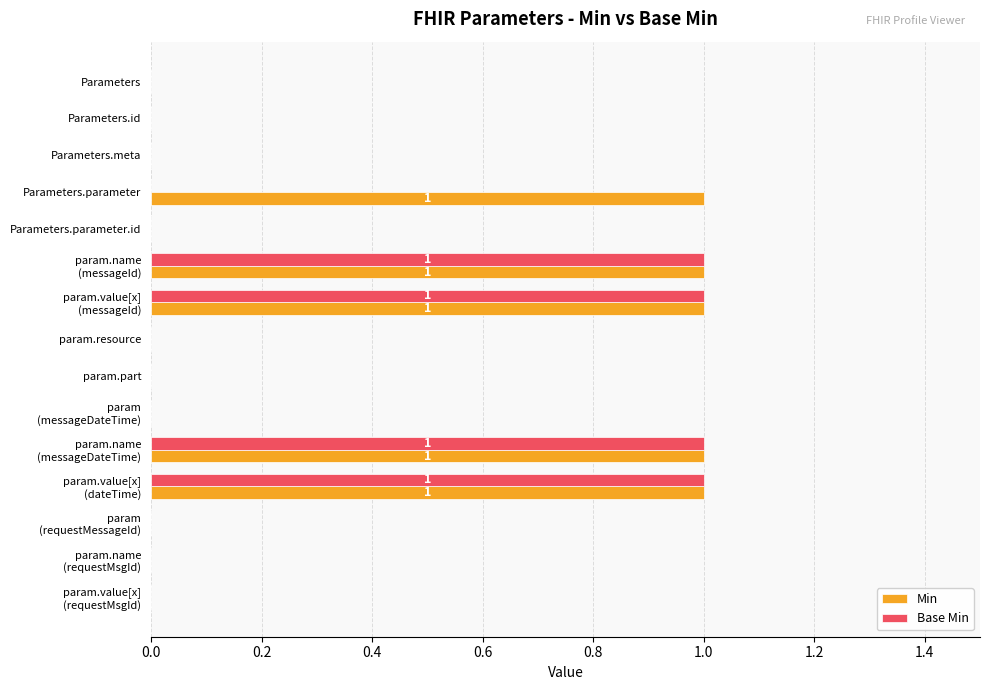

How many distinct data groups are displayed?

2